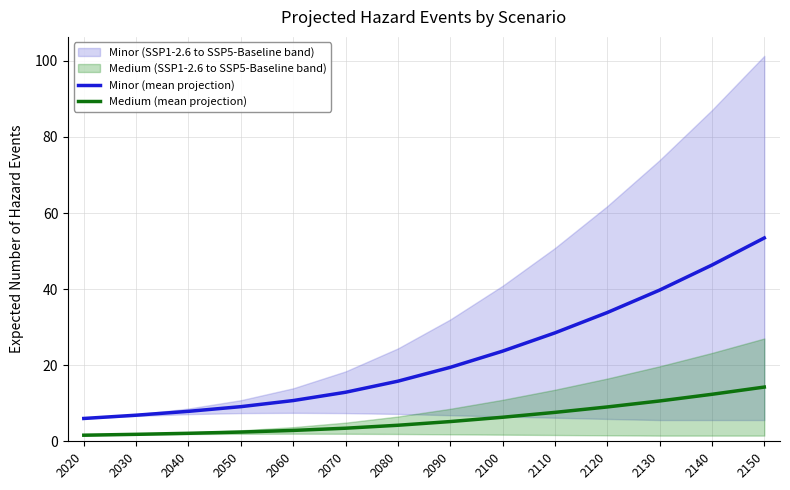

What is the total value across all series at 2110?

36.1